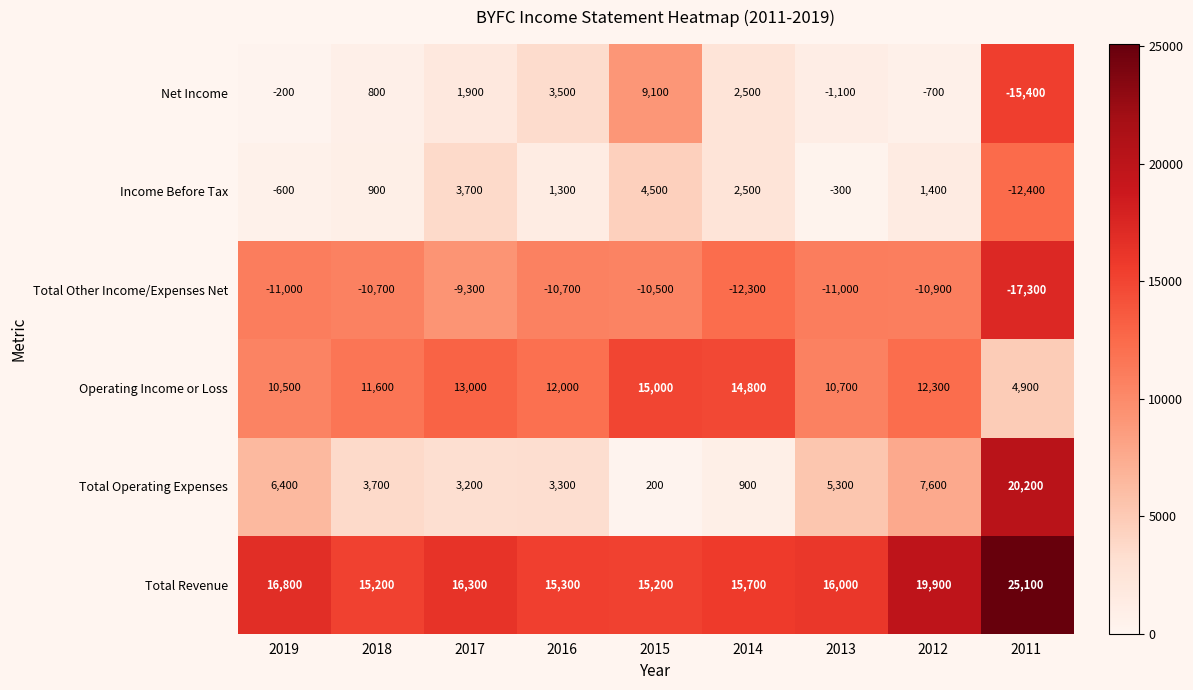

What is the average value of the Net Income series?

44